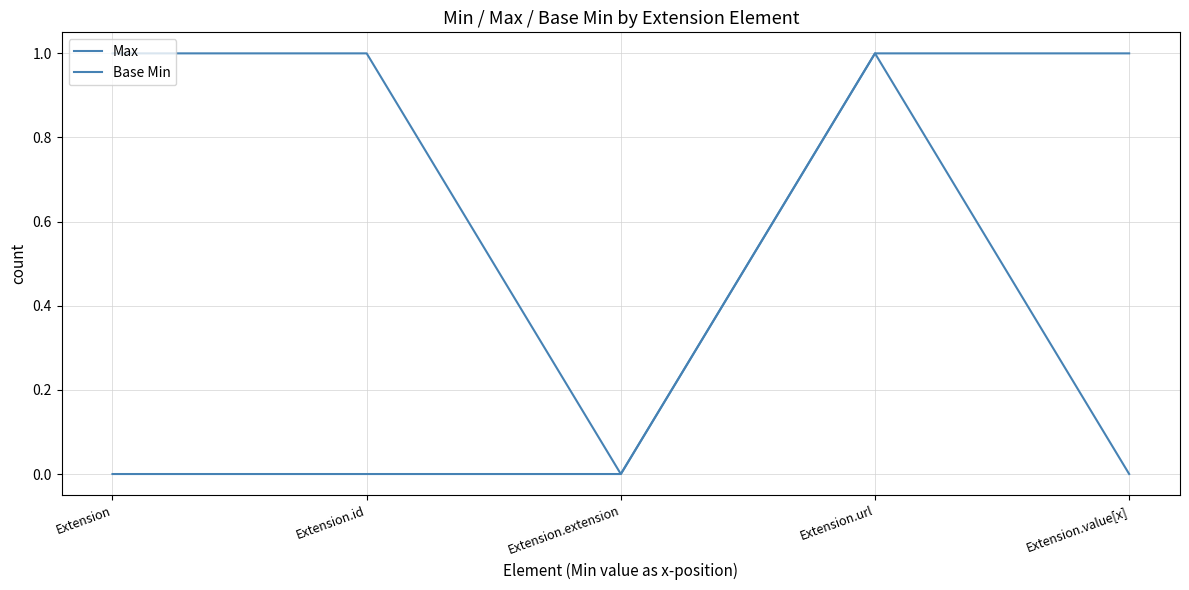

List the series in order of their peak value, lowest first.

Max, Base Min